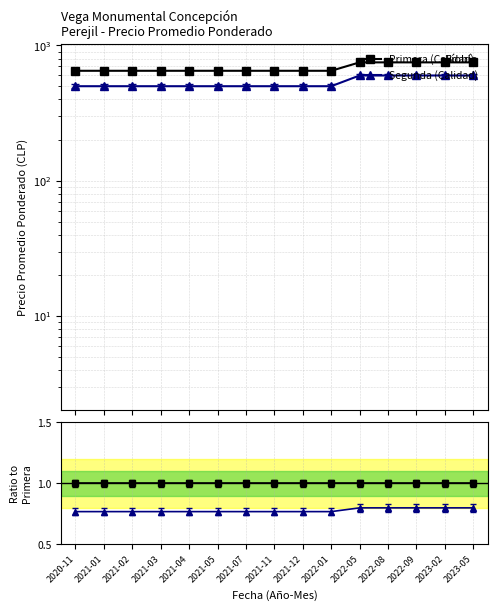

Rank the categories by Segunda value from highest to lowest.

2022-05, 2022-08, 2022-09, 2023-02, 2023-05, 2020-11, 2021-01, 2021-02, 2021-03, 2021-04, 2021-05, 2021-07, 2021-11, 2021-12, 2022-01